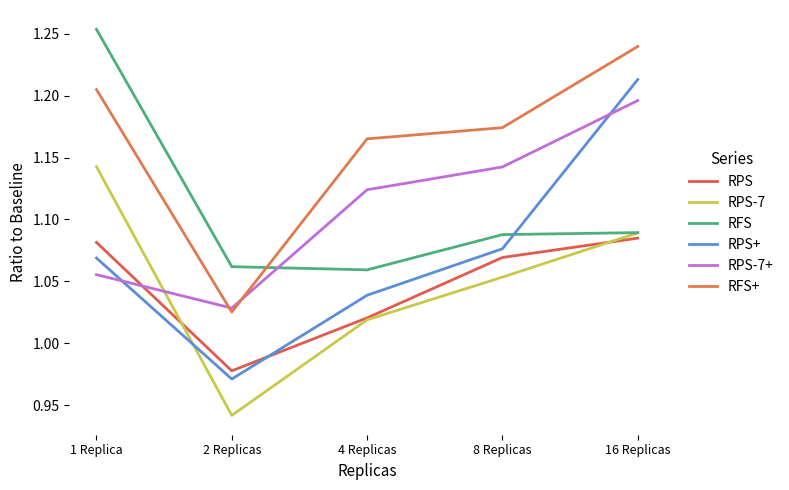

Which series has the largest range (max minus min)?

RPS+